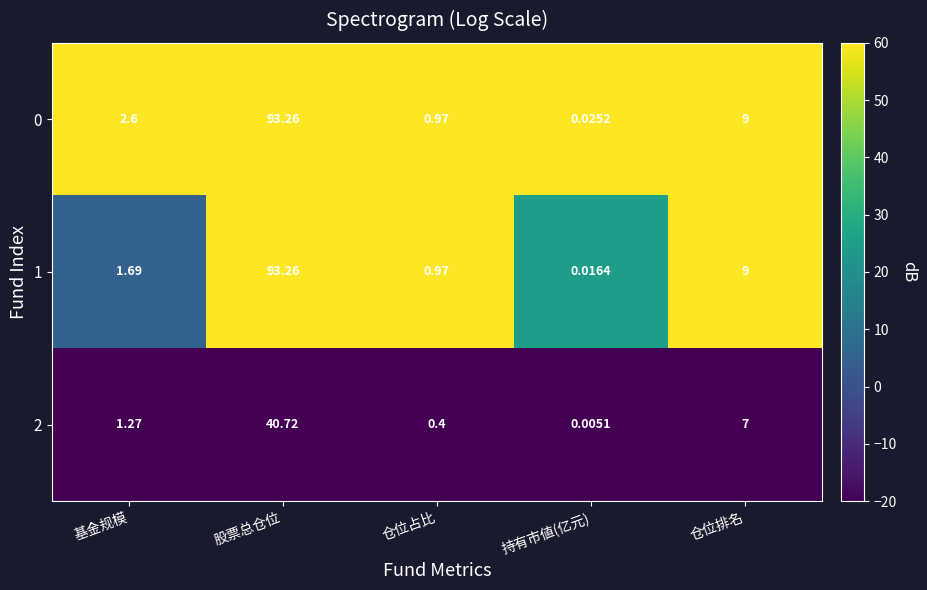

Rank the categories by 2 value from lowest to highest.

持有市値(亿元), 仓位占比, 基金规模, 仓位排名, 股票总仓位